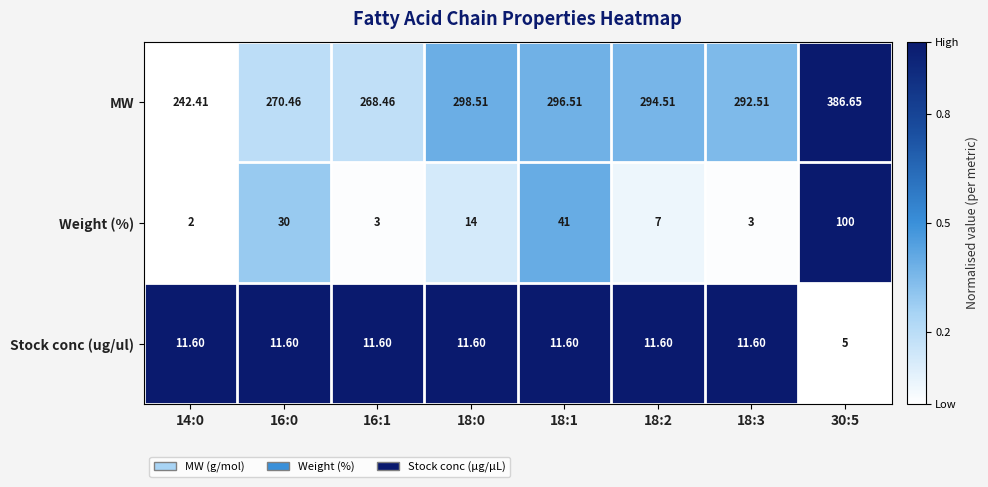

How many data points does each series have?

8